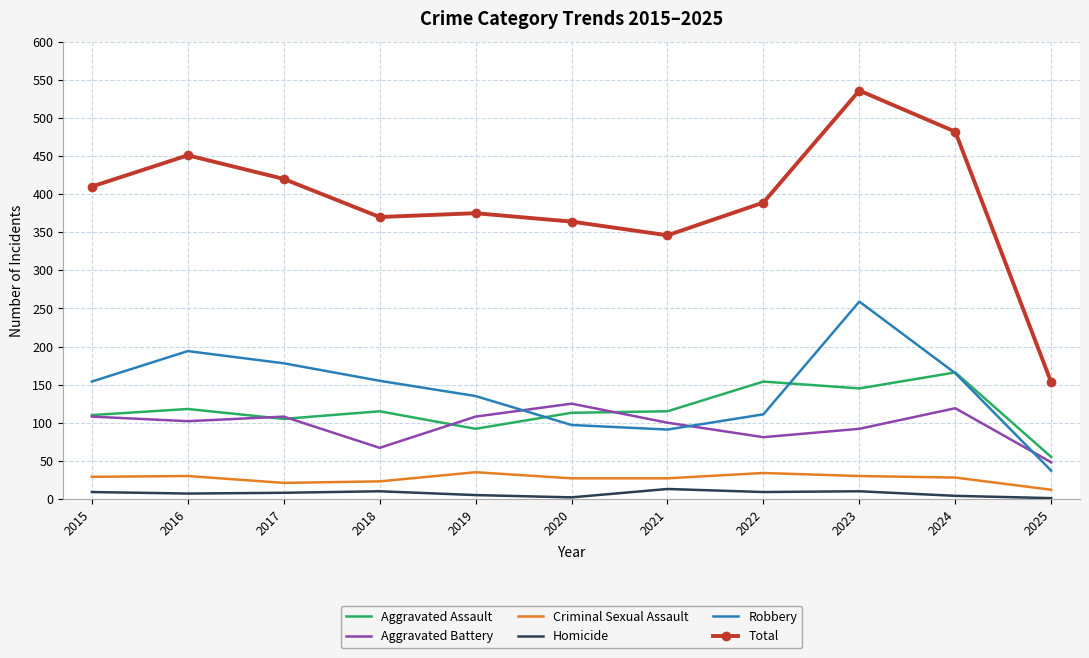

Which series has the largest total across all categories?

Total